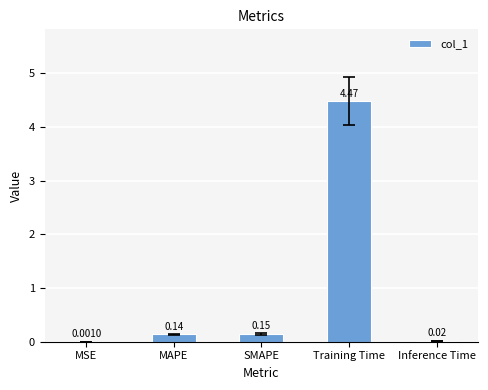

At which label is the value closest to 2?

SMAPE